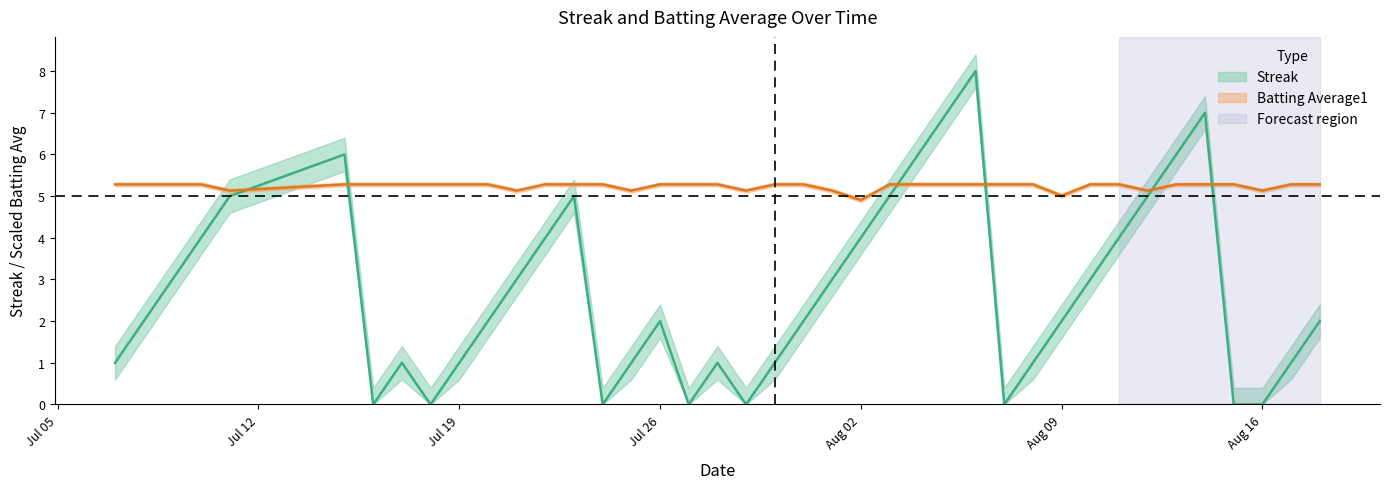

True or false: Batting Average1 and Streak cross at least once.

True